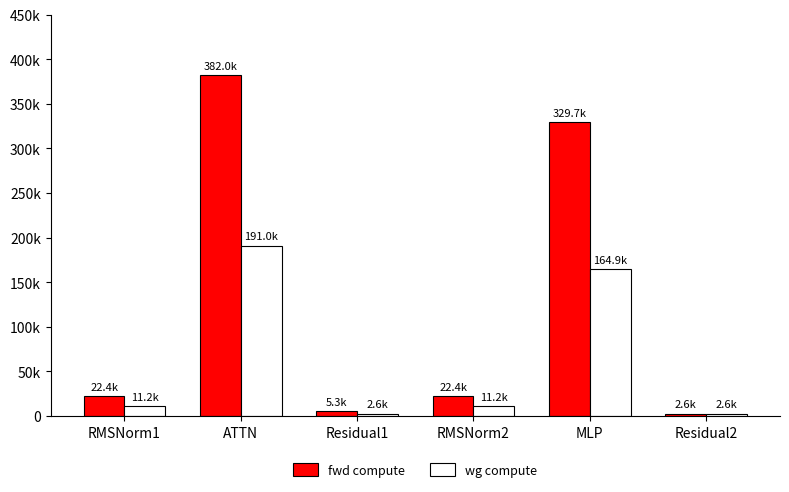

Are the bars grouped side by side (vs. stacked)?

Yes